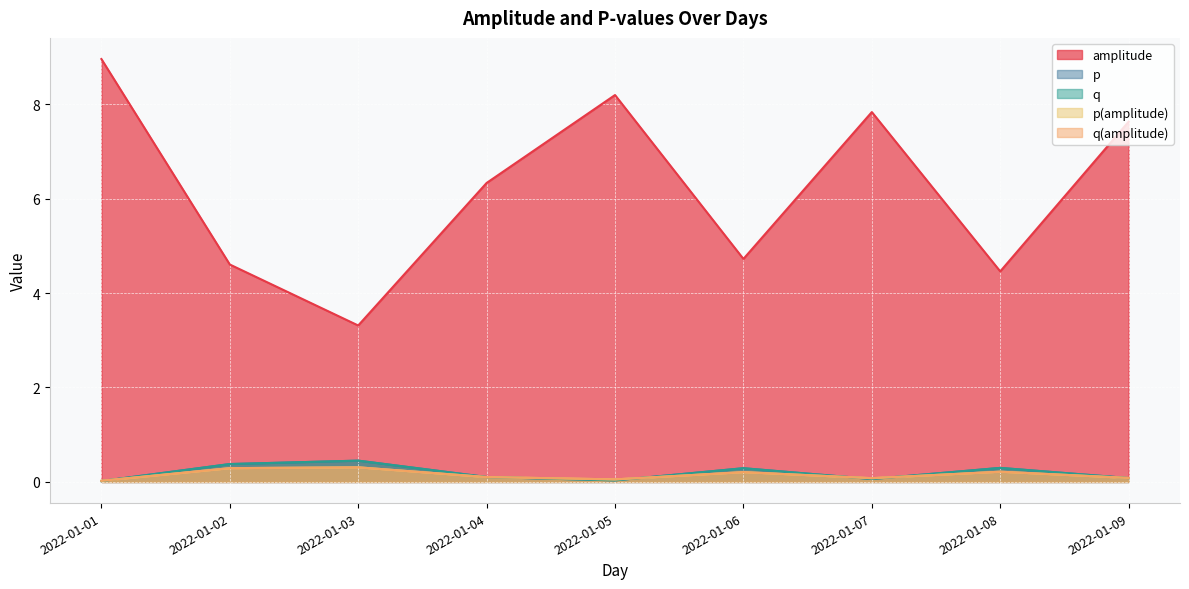

Rank the categories by p(amplitude) value from highest to lowest.

2022-01-03, 2022-01-02, 2022-01-08, 2022-01-06, 2022-01-04, 2022-01-09, 2022-01-07, 2022-01-05, 2022-01-01